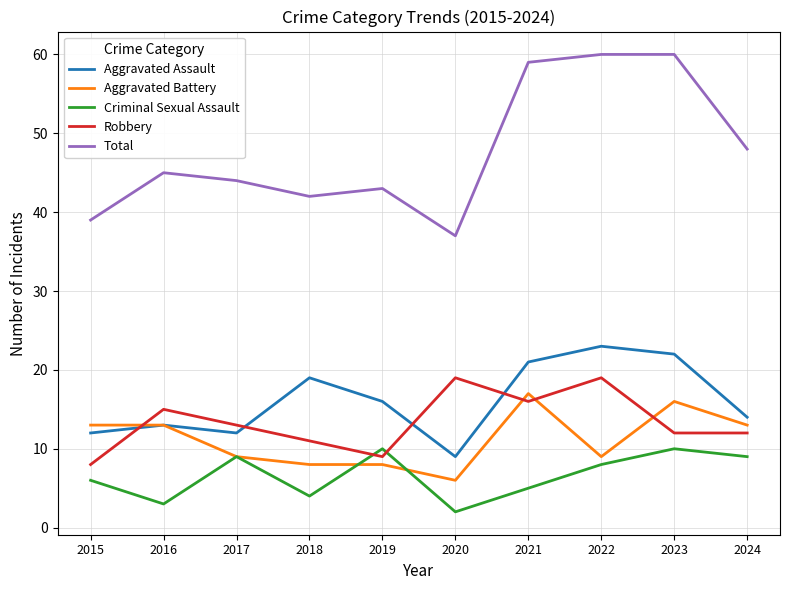

At how many categories does at least one series exceed 7?

10